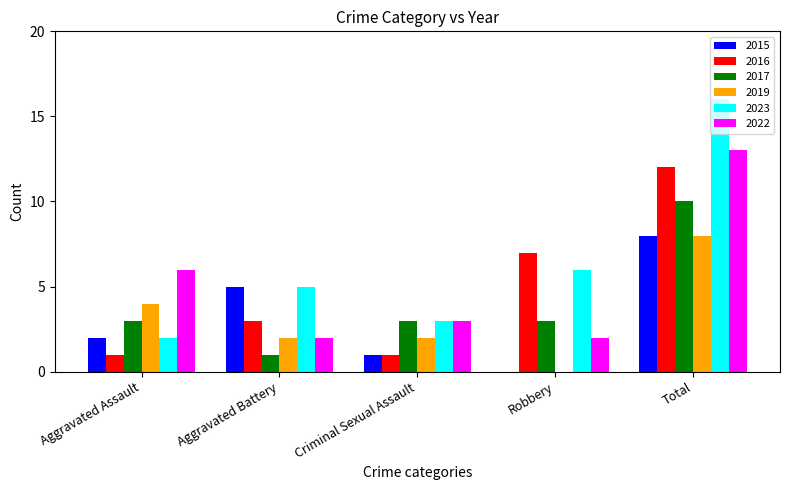

What are all the series names shown in the legend?

2015, 2016, 2017, 2019, 2023, 2022